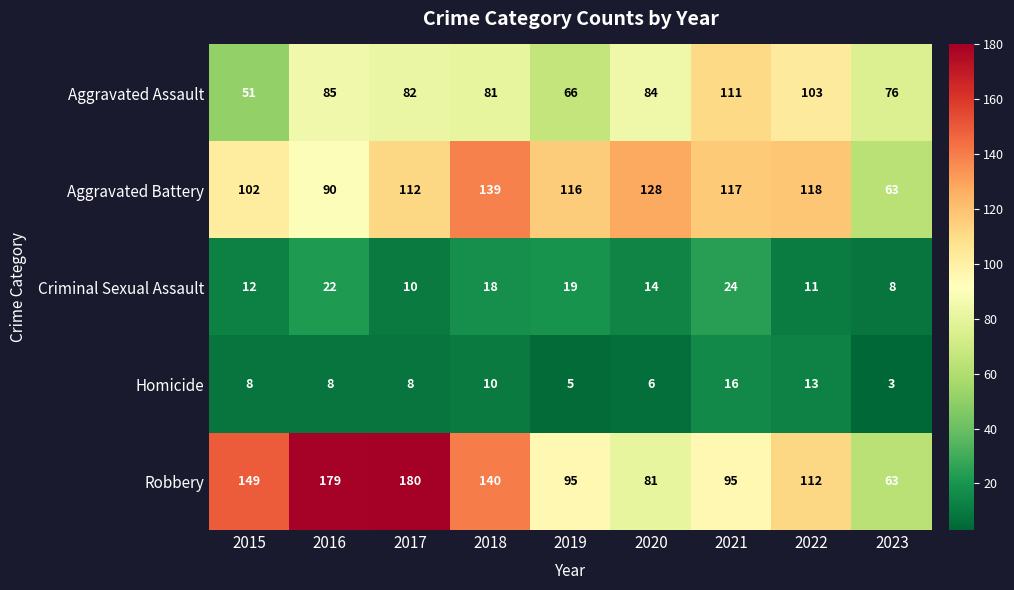

At which label does Aggravated Assault first exceed 82?

2016